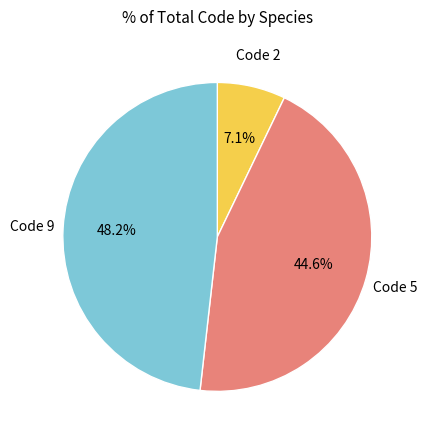

To the nearest percent, what is the difference between the largest and smallest slice percentages?

41%